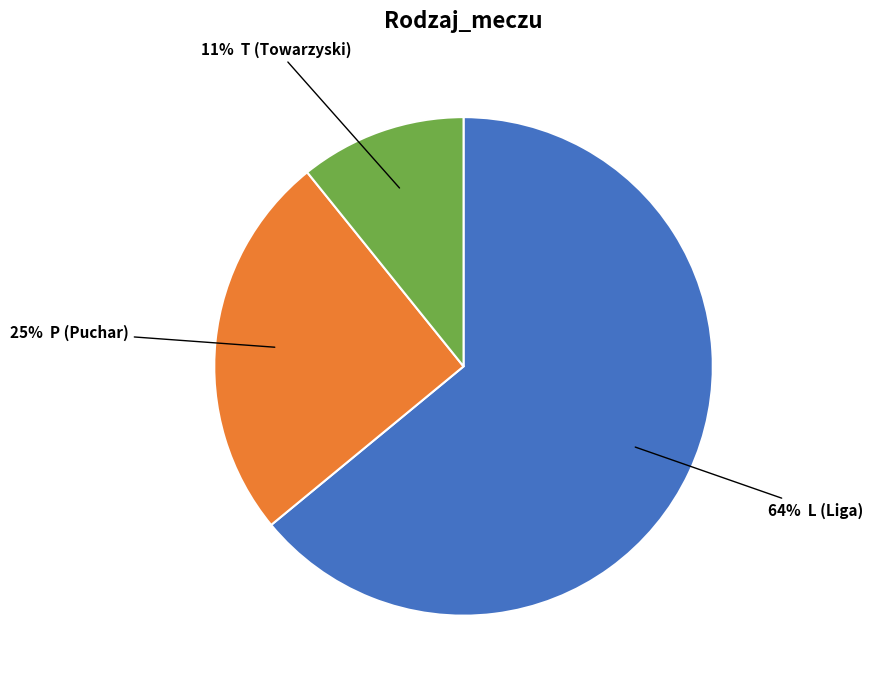

Is there a majority slice in this chart?

Yes